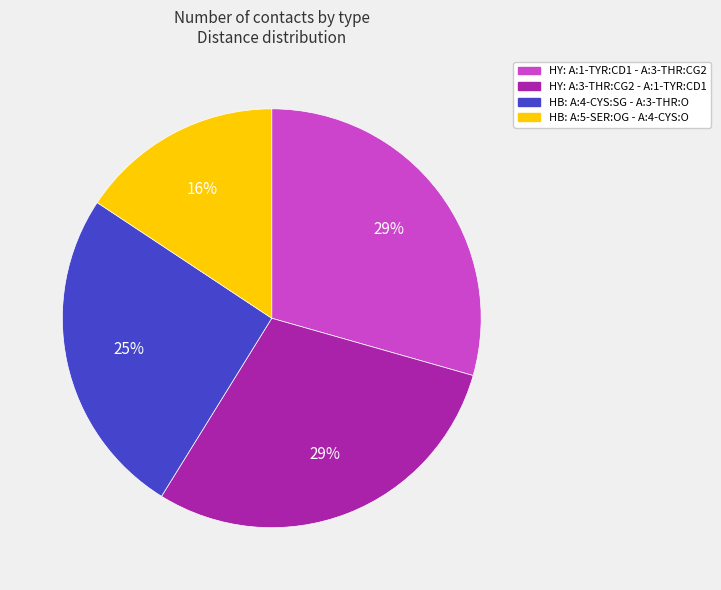

To the nearest percent, what portion does HY: A:1-TYR:CD1 - A:3-THR:CG2 represent?

29%